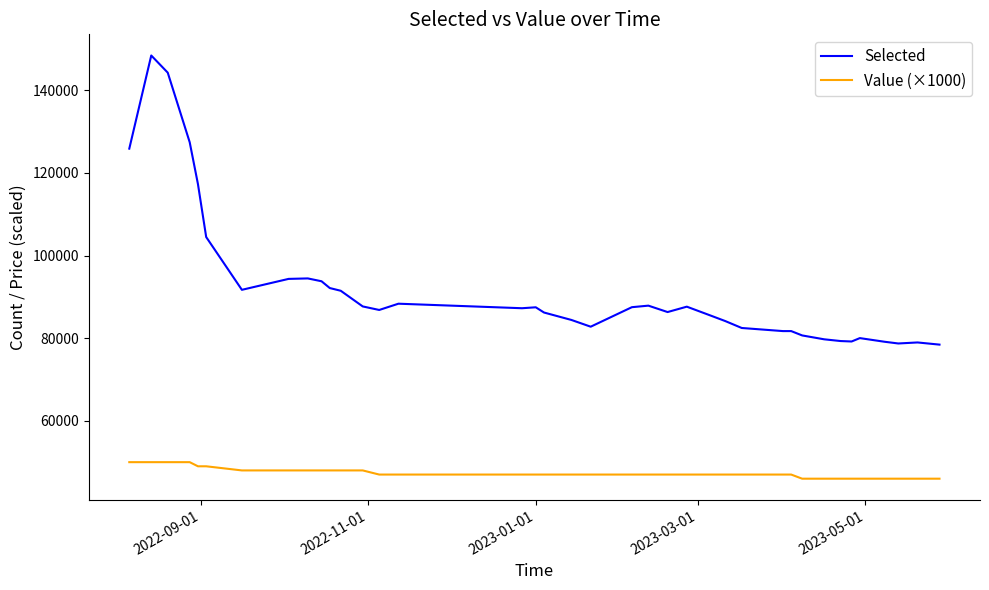

What is the minimum value for Selected?

78446